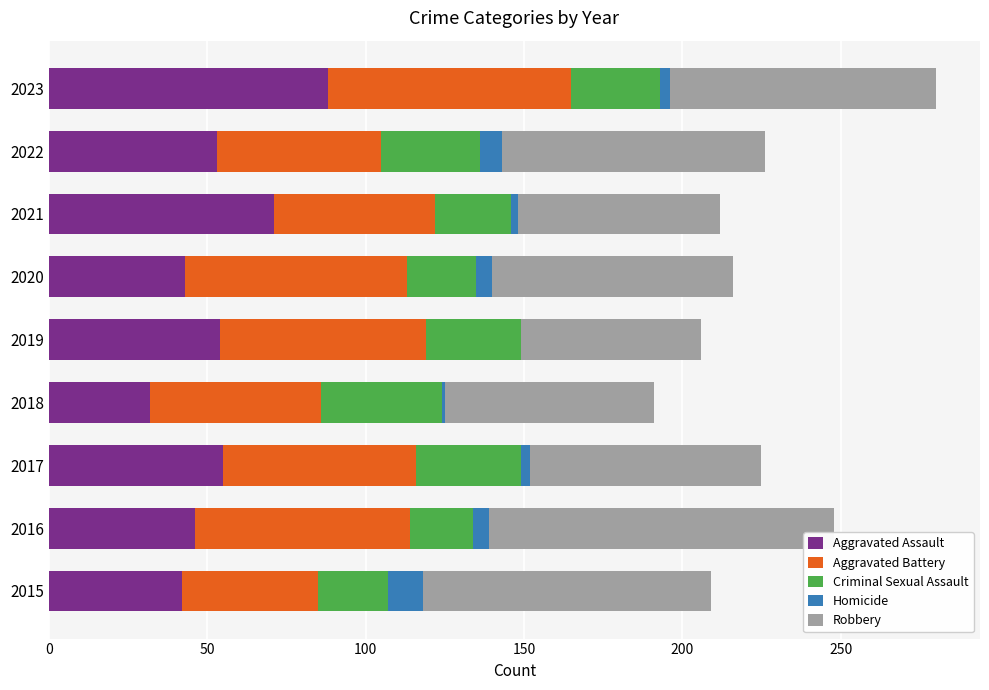

At which category is the sum across all series the highest?

2023